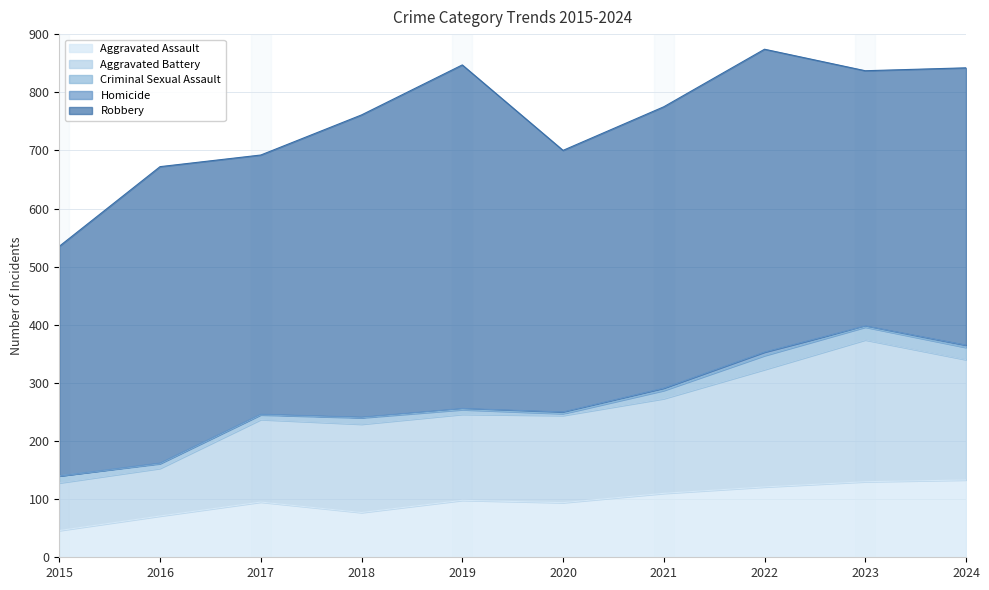

What is the difference between the highest and lowest values at 2022?

515